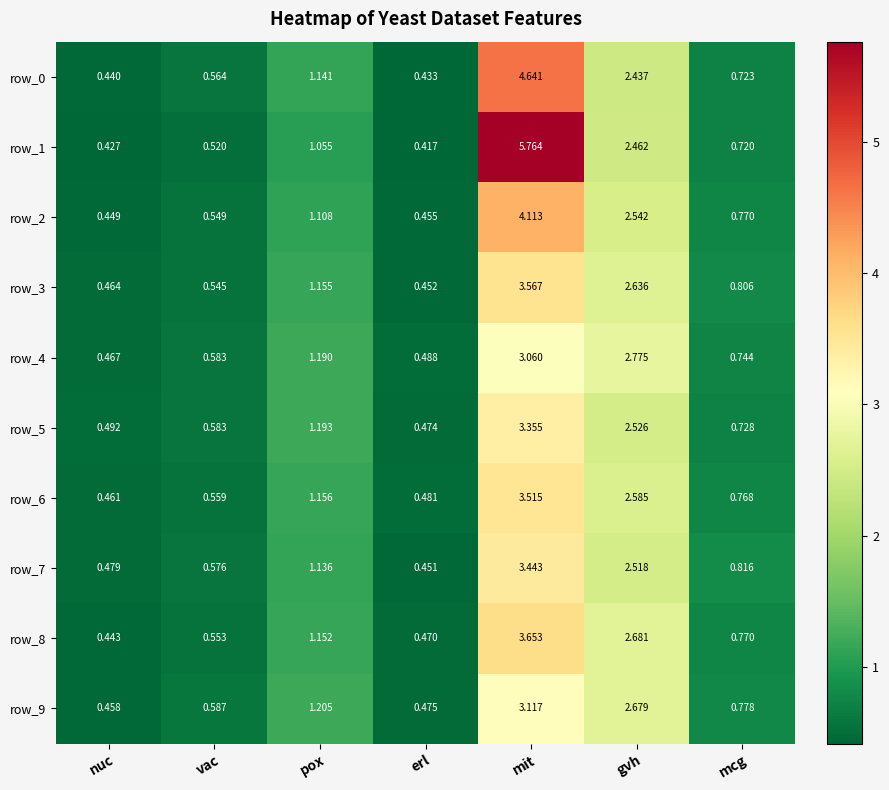

How many distinct data groups are displayed?

10